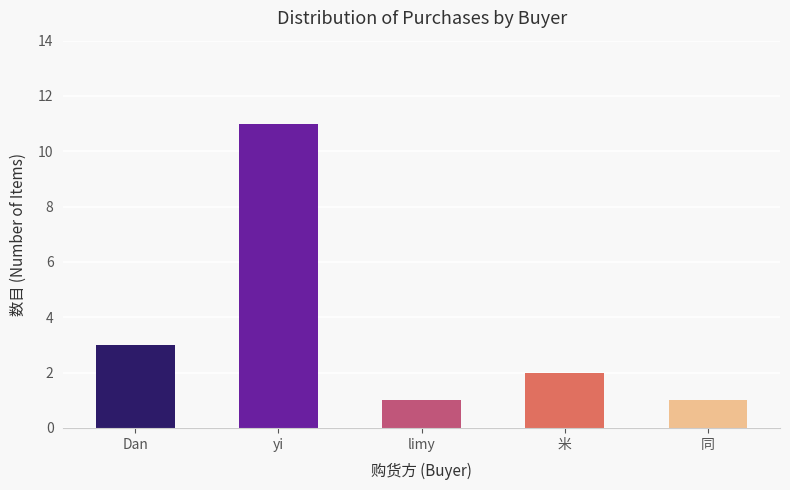

What is the label of the 2nd bar from the right?

米